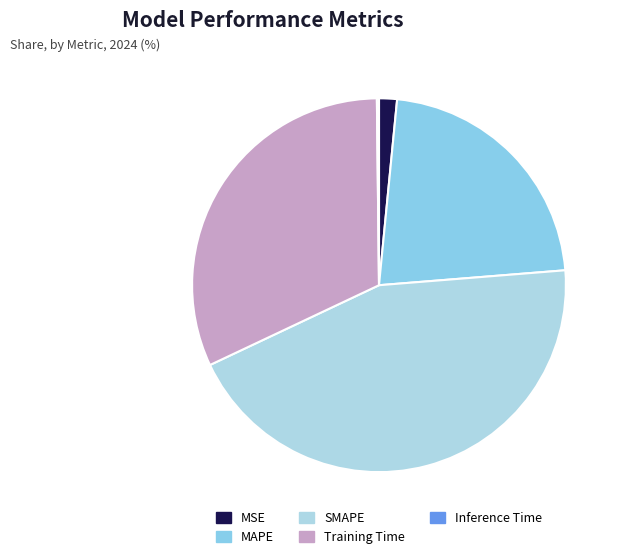

Do MSE and SMAPE together represent more than half of the pie?

No